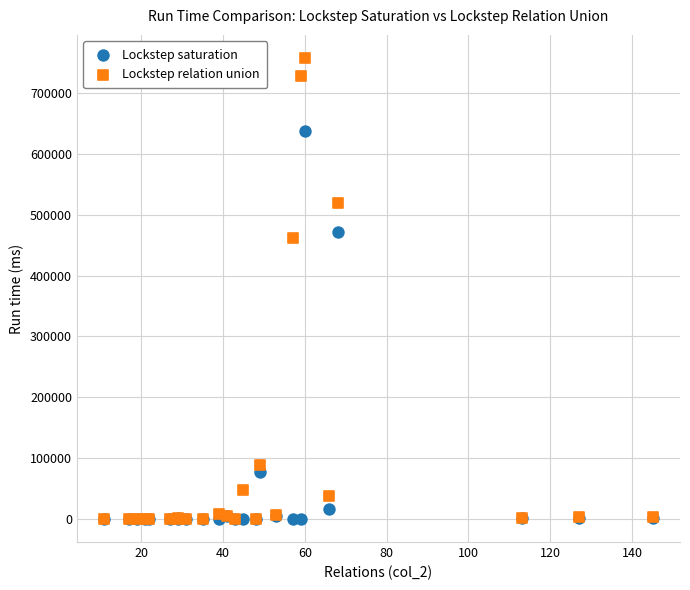

What are all the series names shown in the legend?

Lockstep saturation, Lockstep relation union